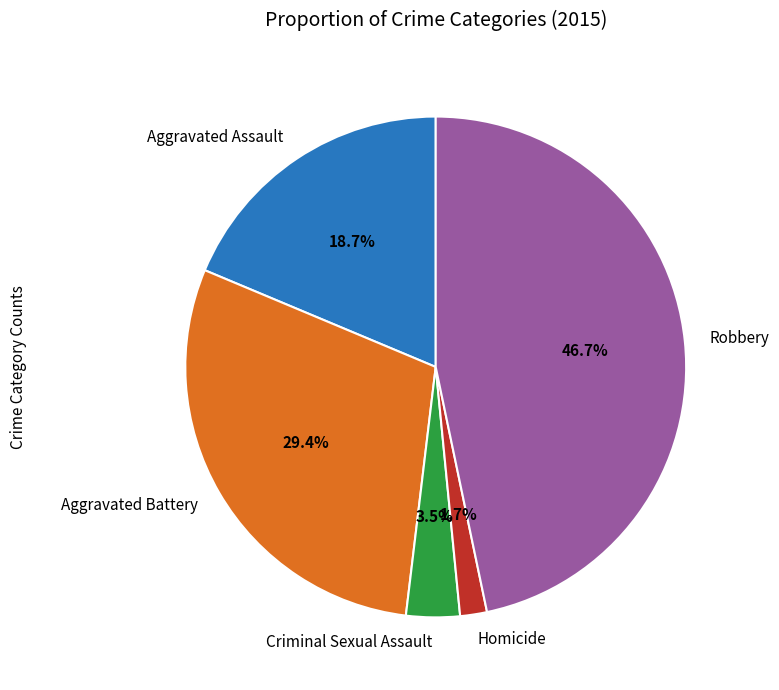

Which slice is the largest?

Robbery